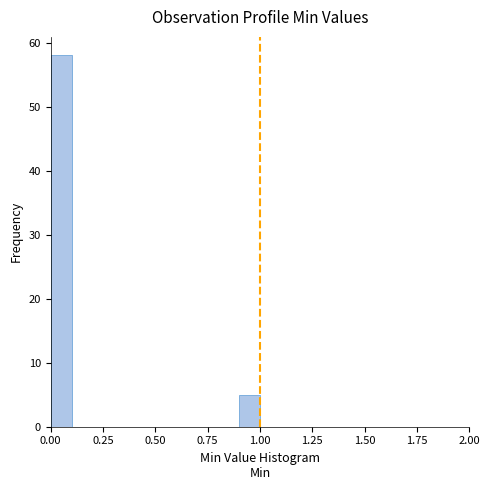

Read against the x-axis, roughly where is the centre of the tallest bar?

0.05